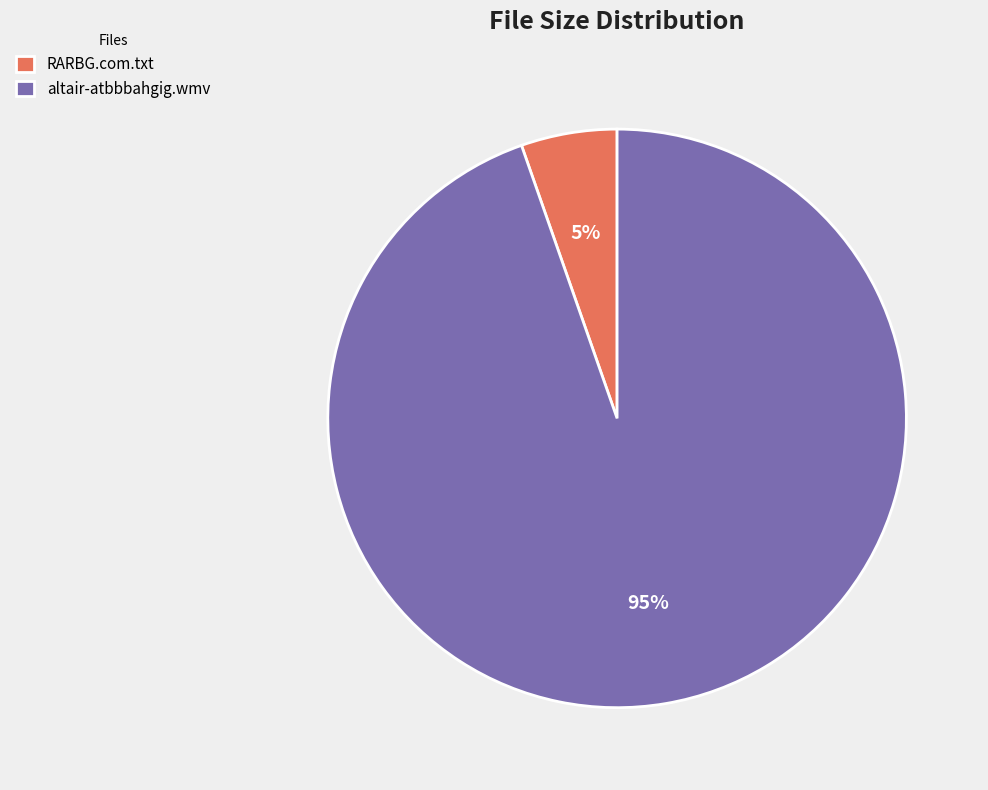

To the nearest percent, what percentage of the pie is RARBG.com.txt?

5%